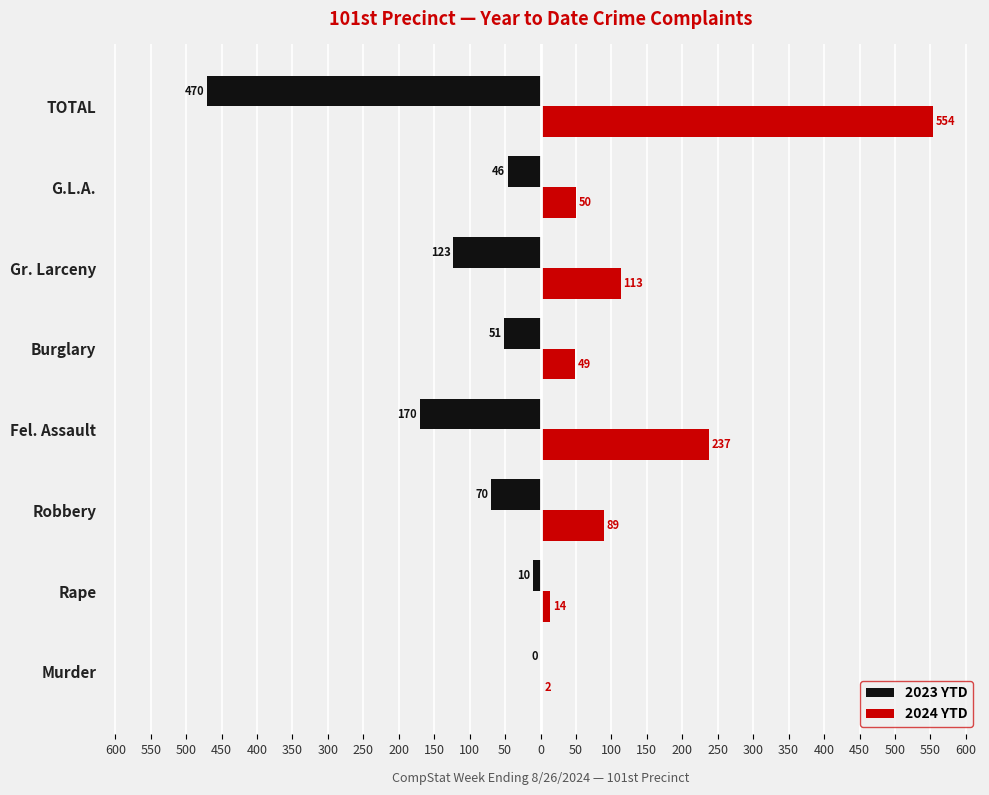

What are all the series names shown in the legend?

2023 YTD, 2024 YTD